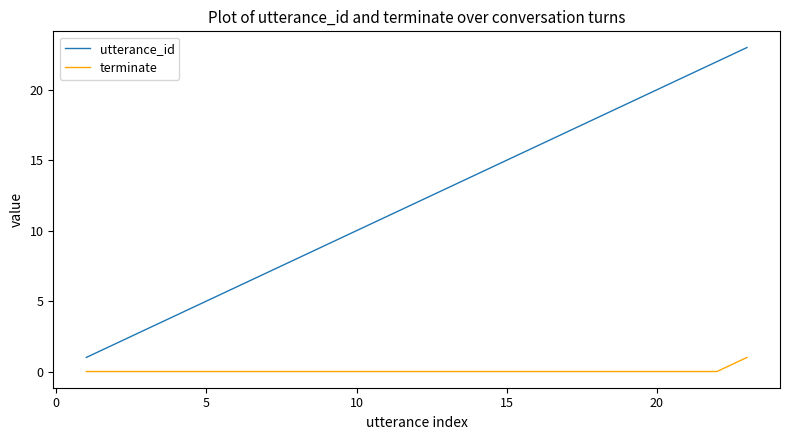

Which series has the largest range (max minus min)?

utterance_id